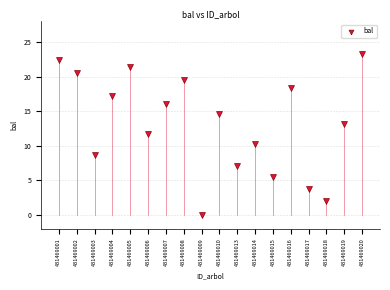

What is the range of X values (max minus min)?

17.0